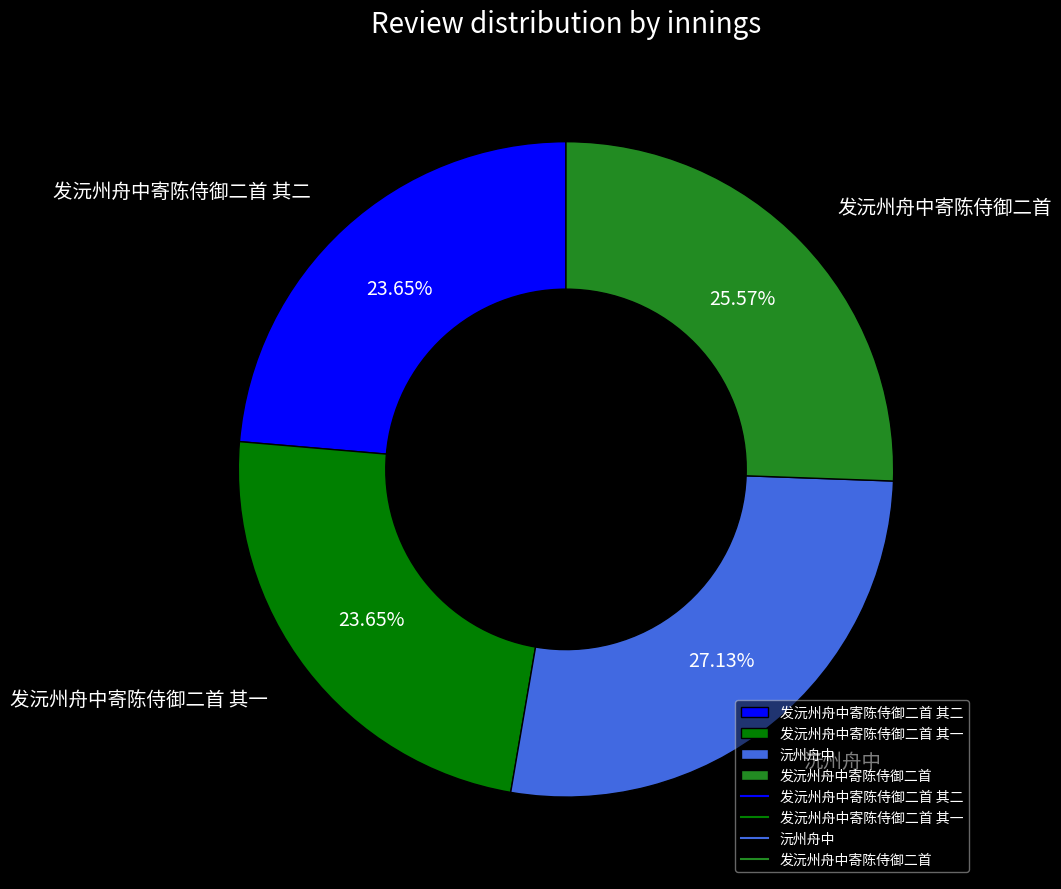

Is there any slice that represents more than half of the pie?

No